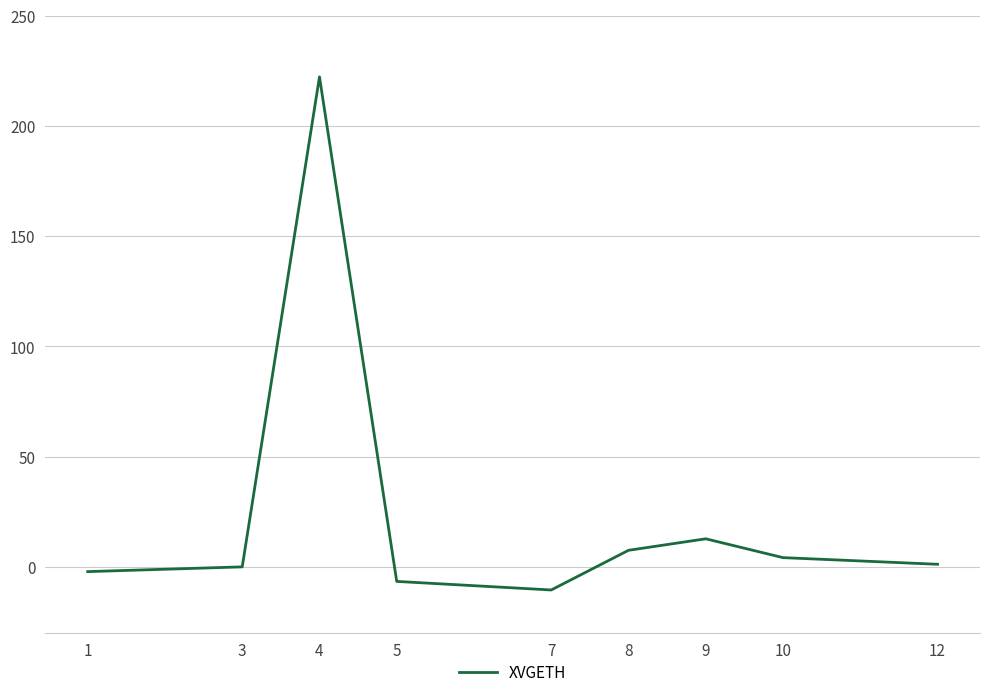

What is the approximate value at 8?

7.5